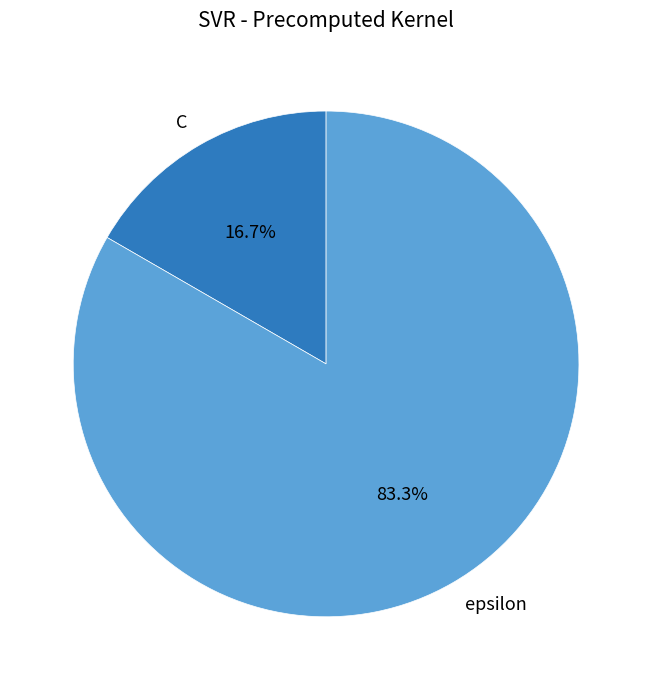

True or false: C accounts for 17% of the total.

True